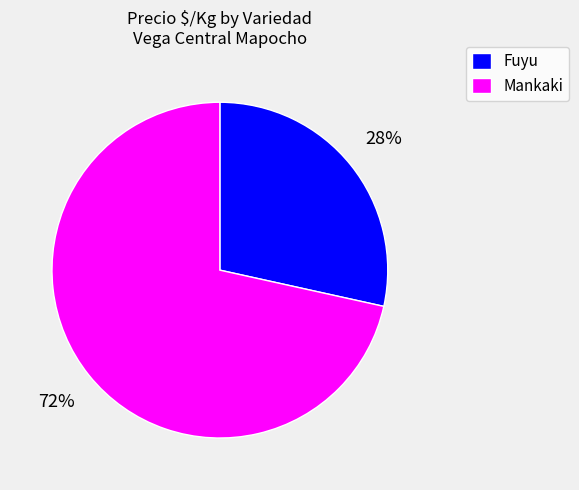

Do Fuyu and Mankaki together represent more than half of the pie?

Yes